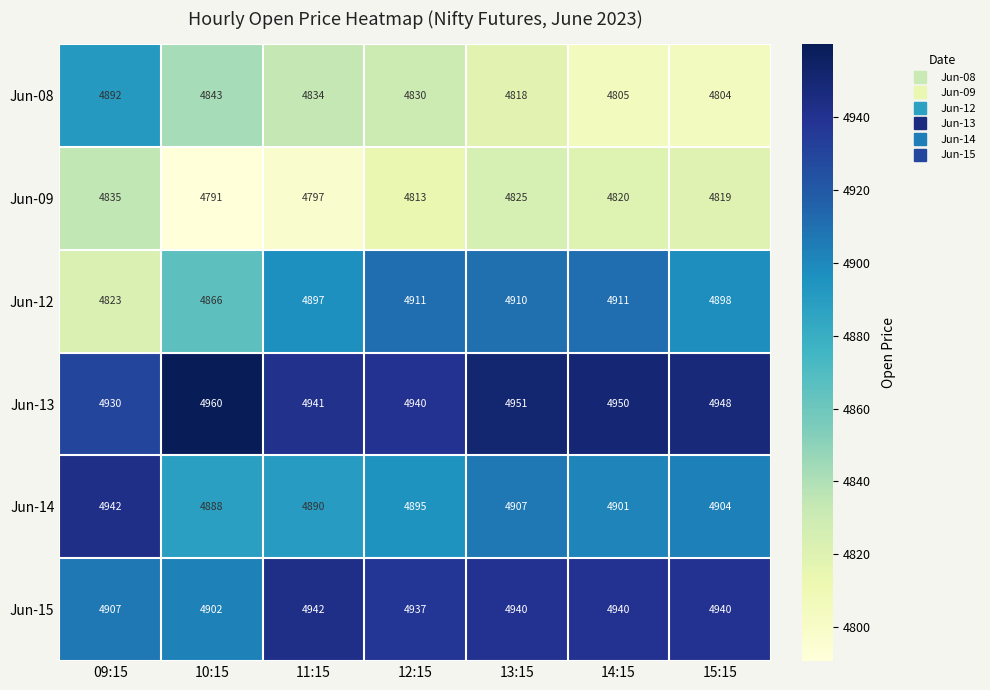

How many values in the Jun-08 series are below 4830?

3